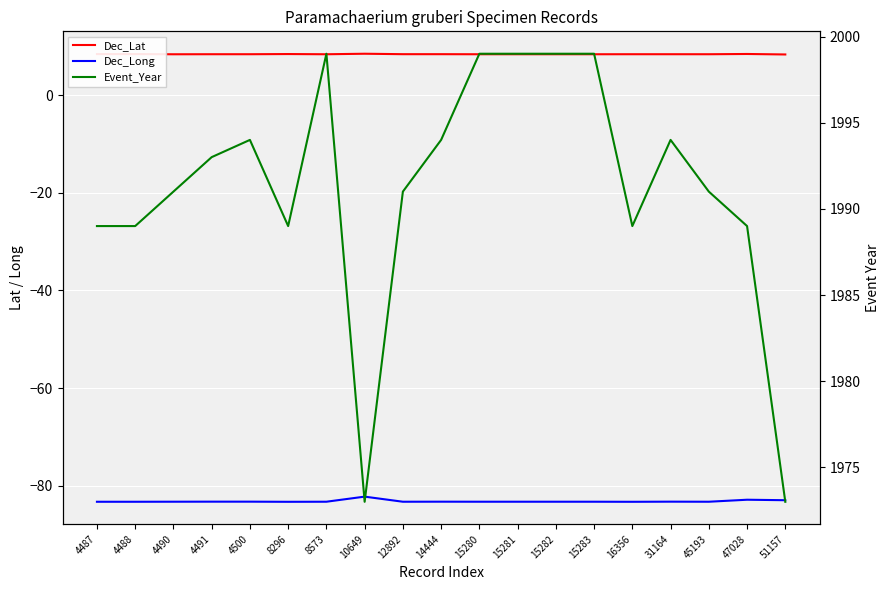

How many interior local peaks does the Dec_Long series have?

4